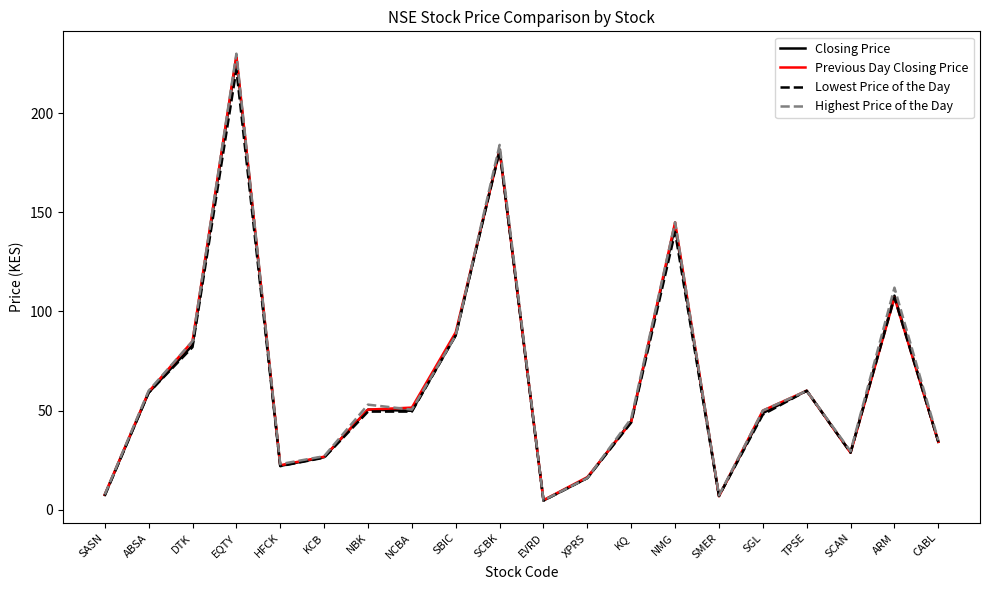

How many lines are shown in the chart?

4